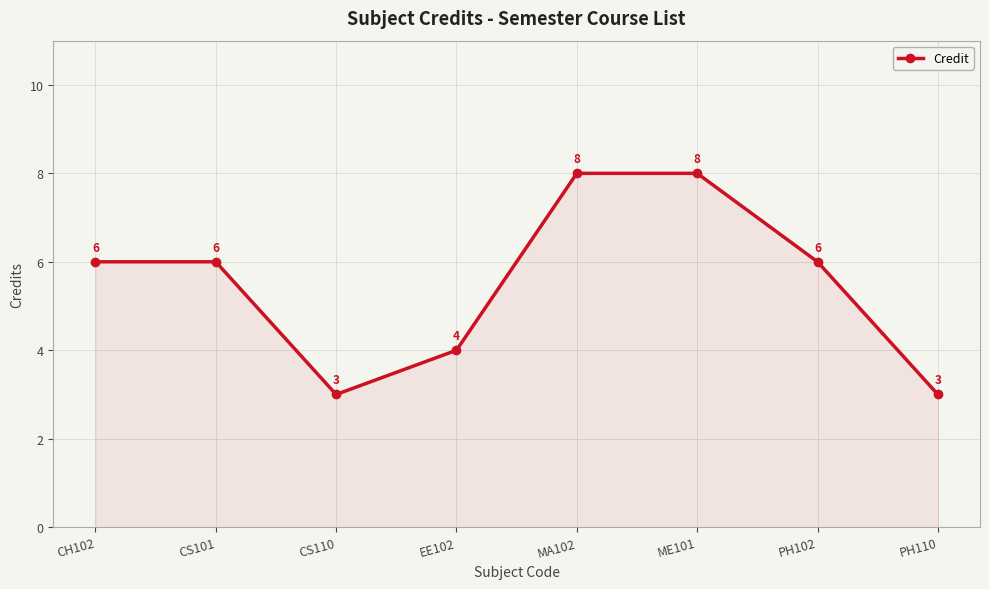

At which category does the data reach its first local valley?

CS110